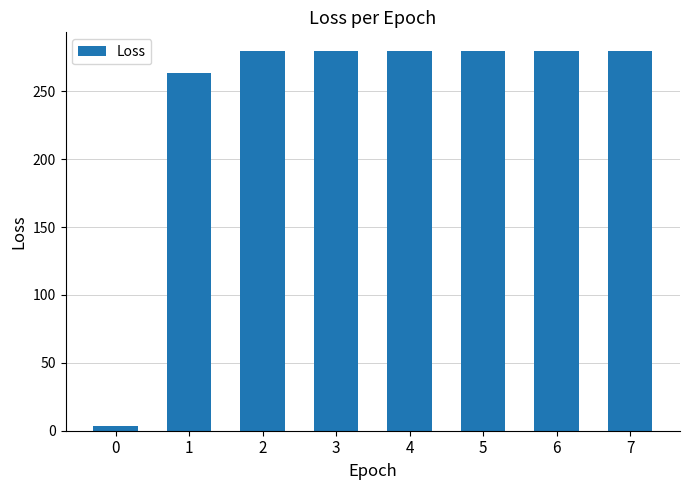

Between 1 and 4, which is larger?

4